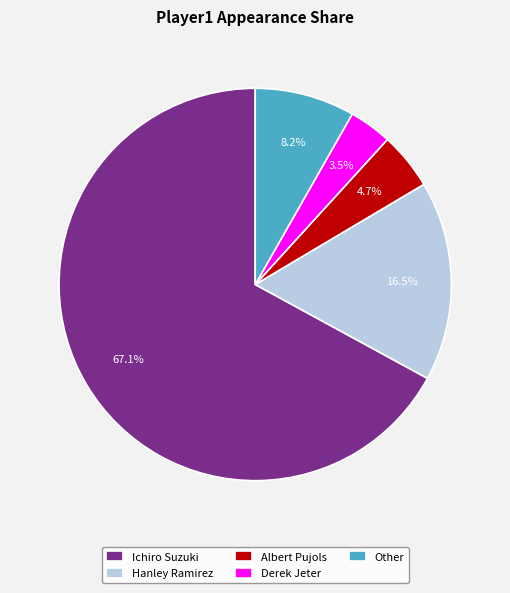

Does Ichiro Suzuki represent more than half of the total?

Yes